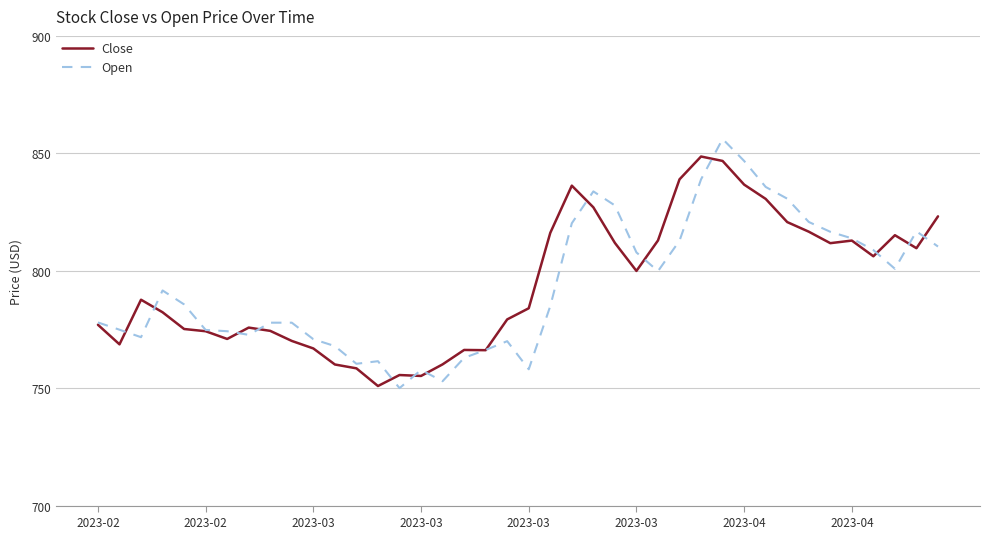

What is the smallest value displayed?

750.0